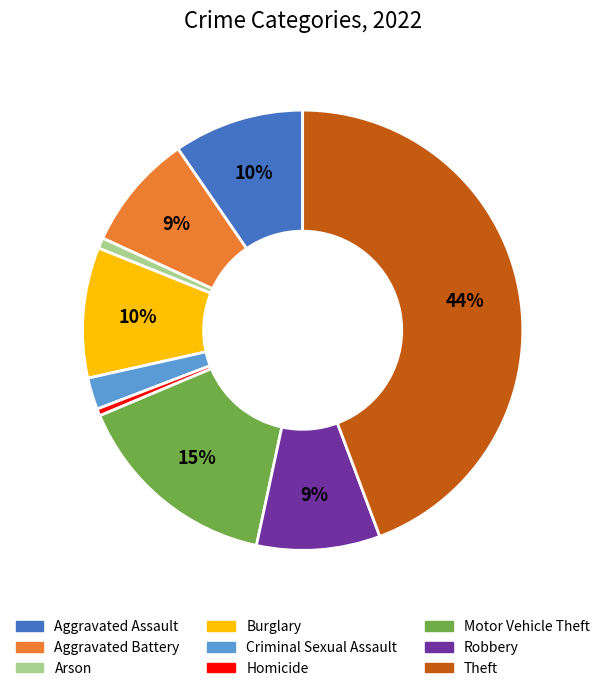

Do Burglary and Arson together represent more than half of the pie?

No